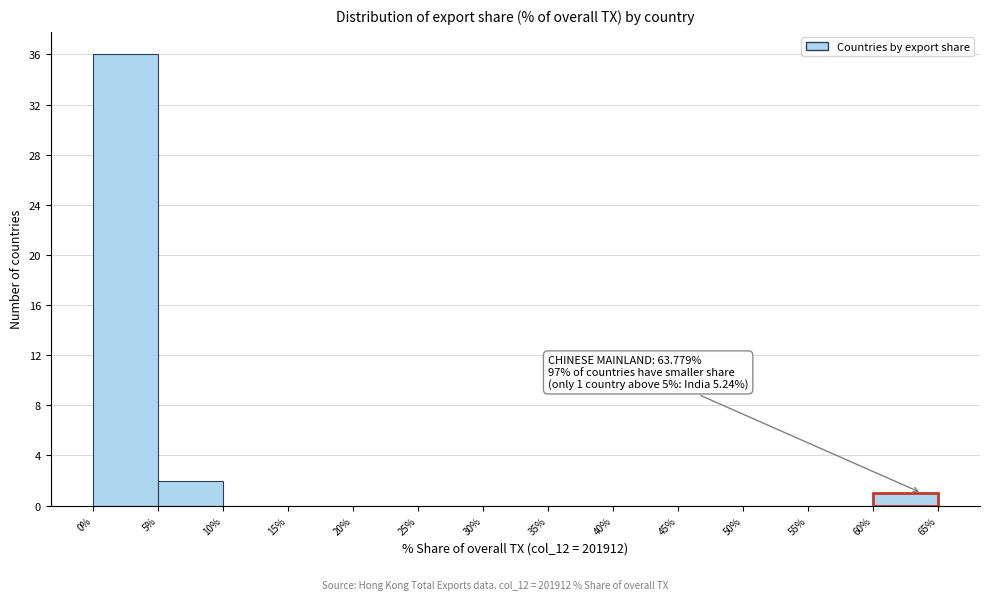

Which range on the x-axis has the tallest bar?

0% to 5%